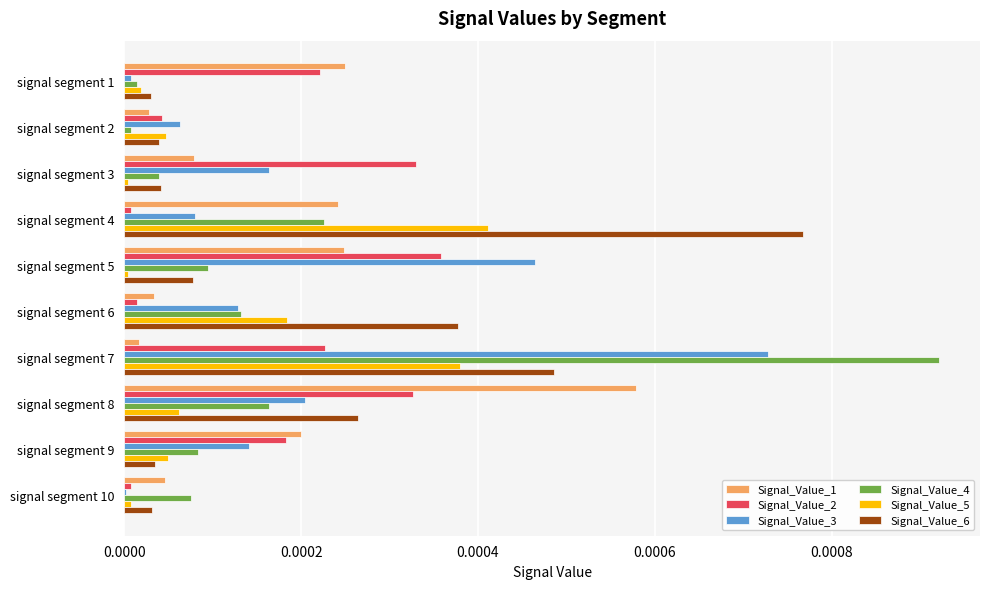

How many categories are shown in the chart?

10